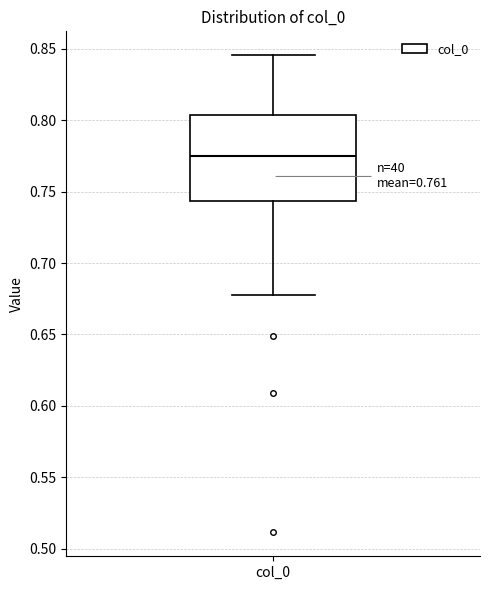

Where does the upper whisker of the box for col_0 end on the y-axis? The values are not printed on the chart, so give them approximately, as read against the axis.

0.845